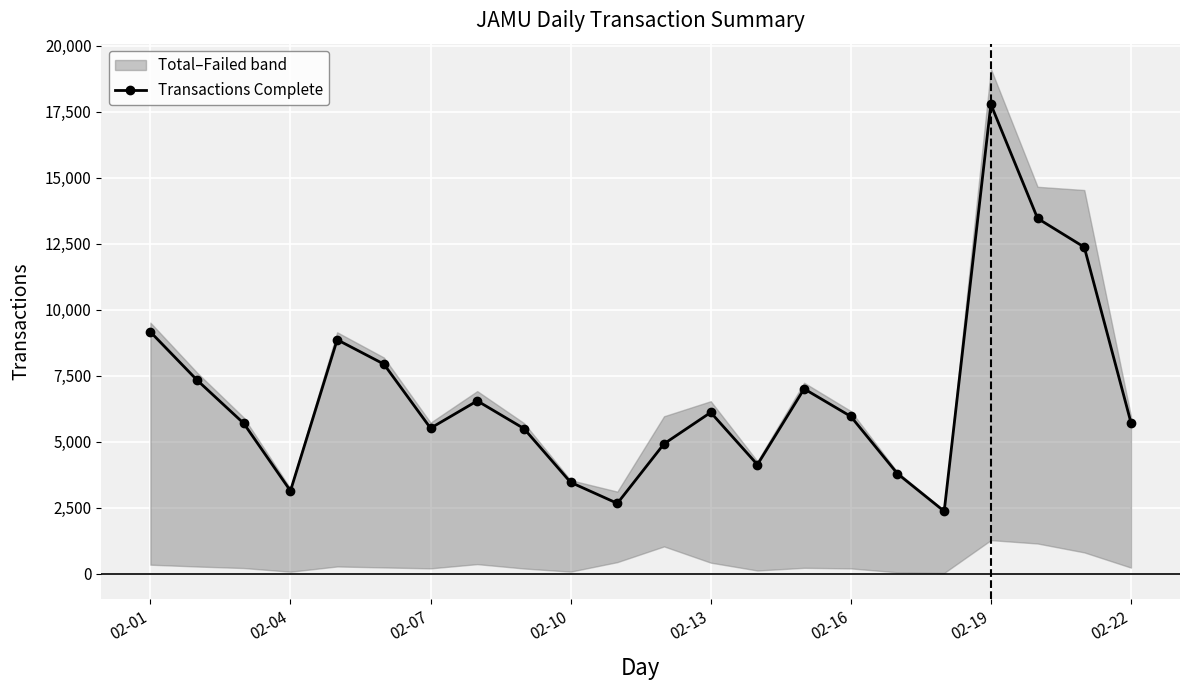

How many interior local valleys does the Transactions Complete series have?

5